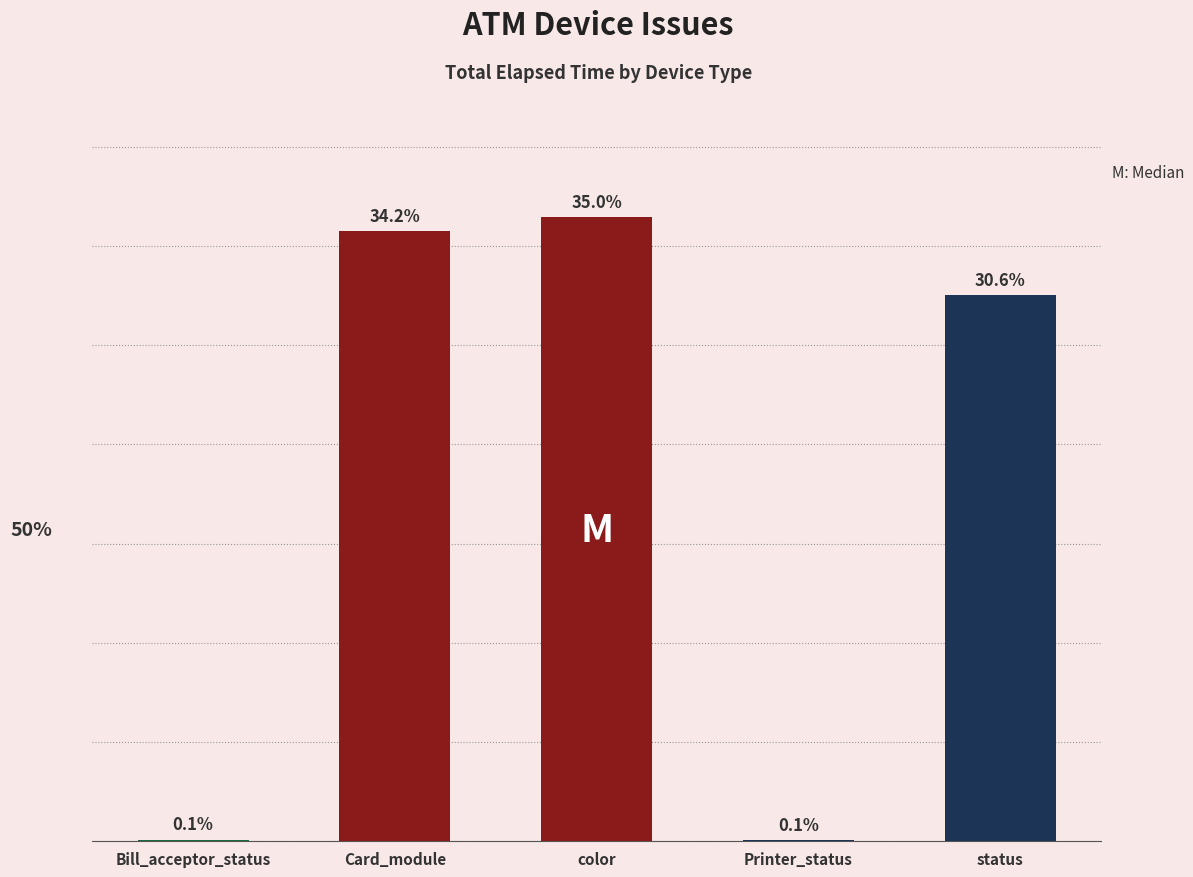

True or false: the data shows 128 at 8.

False